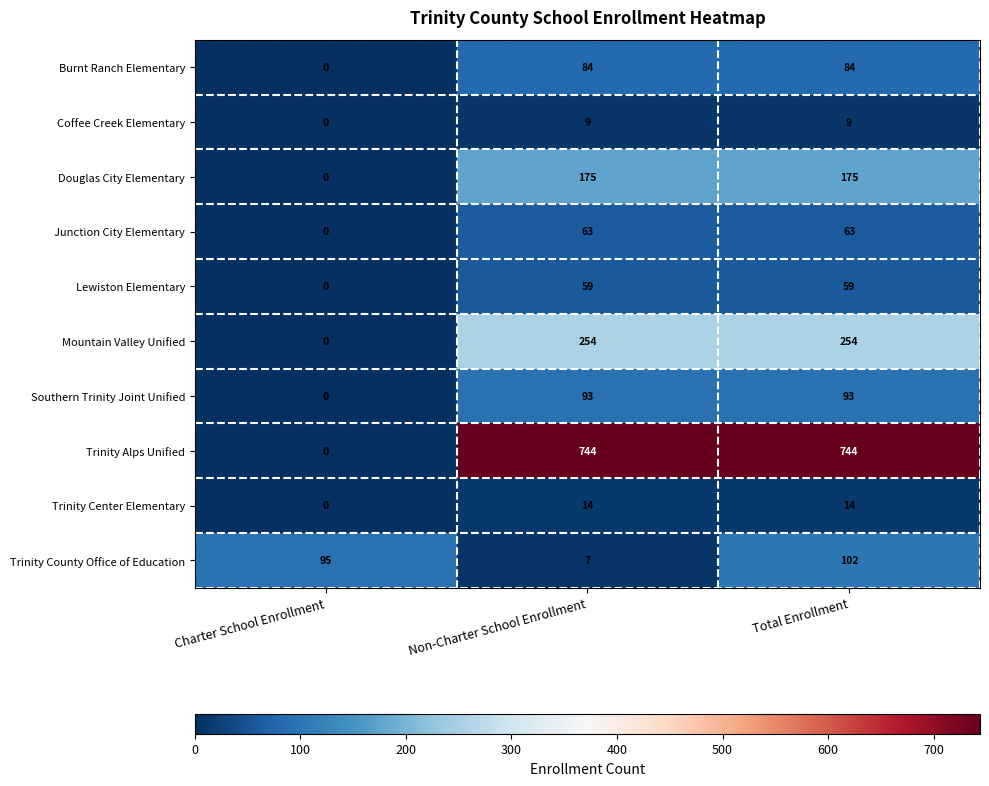

How many values in the Trinity County Office of Education series are below 95?

1